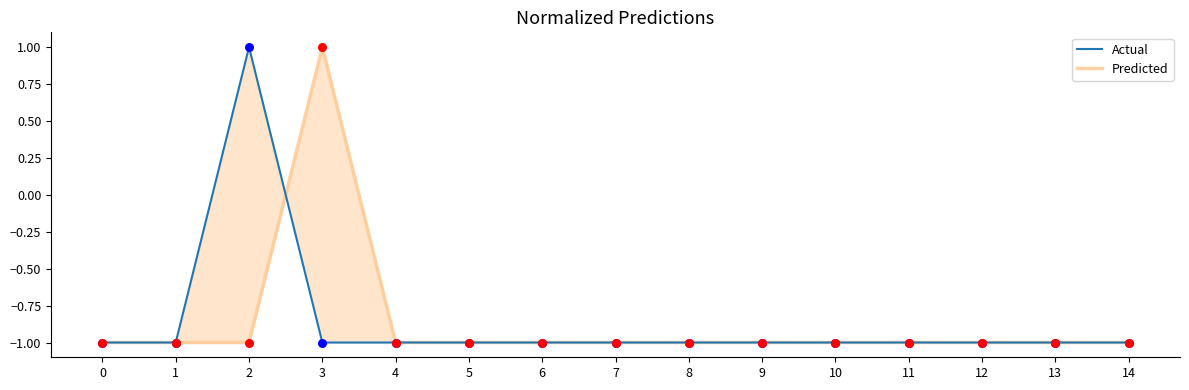

At how many categories does at least one series exceed 0?

2